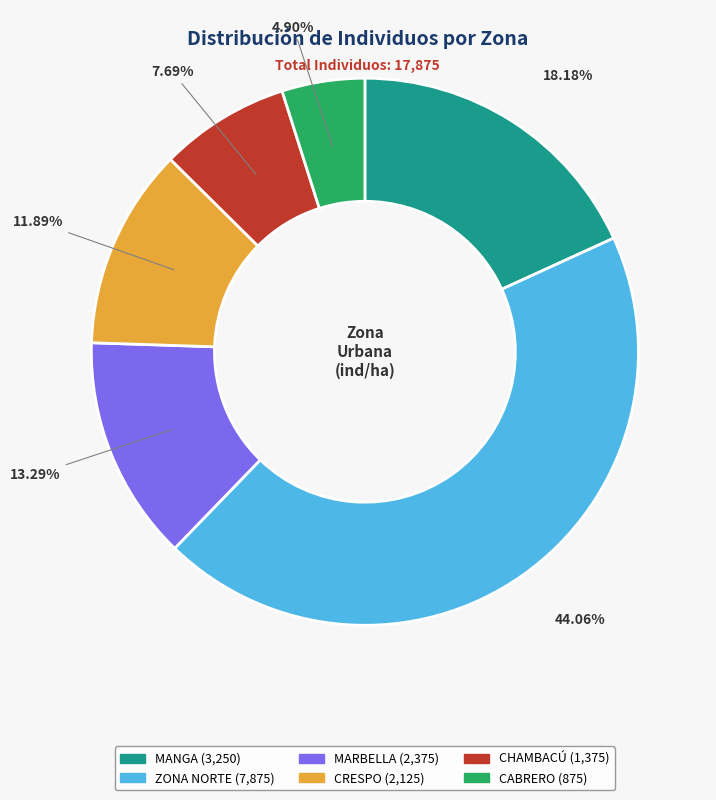

To the nearest percent, what is the difference between the CABRERO and CHAMBACÚ slice percentages?

3%